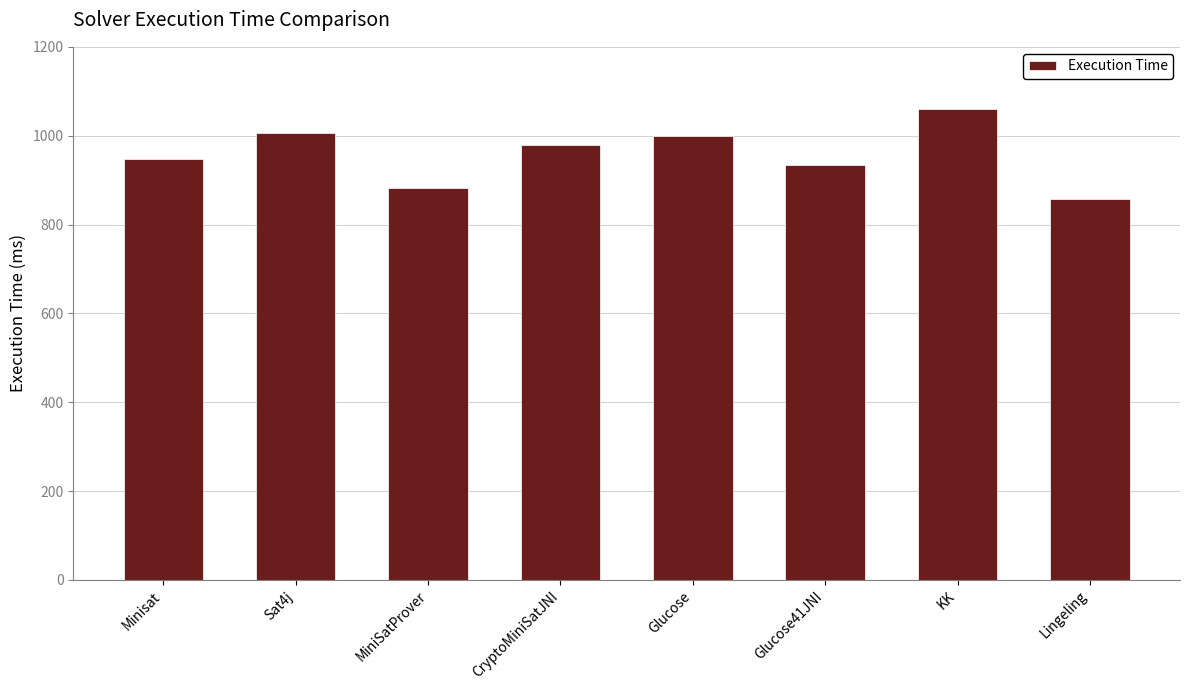

What is the change in value from Sat4j to MiniSatProver?

-123